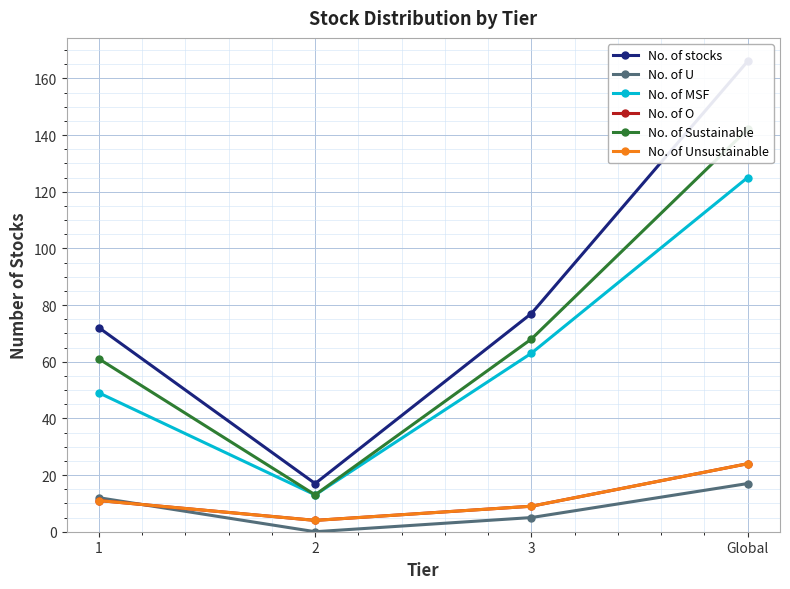

Reading left to right, what are all the values shown in this chart?

No. of stocks: 1=72	2=17	3=77	Global=166
No. of U: 1=12	2=0	3=5	Global=17
No. of MSF: 1=49	2=13	3=63	Global=125
No. of O: 1=11	2=4	3=9	Global=24
No. of Sustainable: 1=61	2=13	3=68	Global=142
No. of Unsustainable: 1=11	2=4	3=9	Global=24